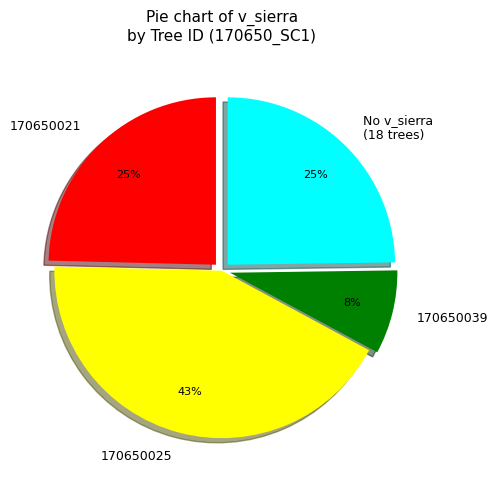

How many slices are in this pie chart?

4